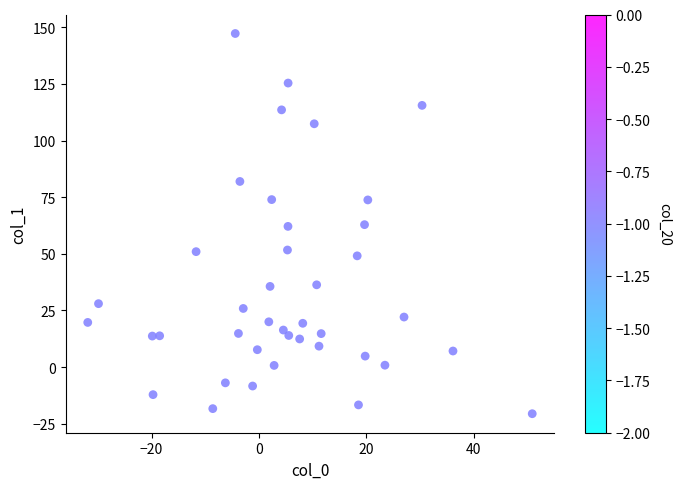

What is the range of Y values (max minus min)?

167.8